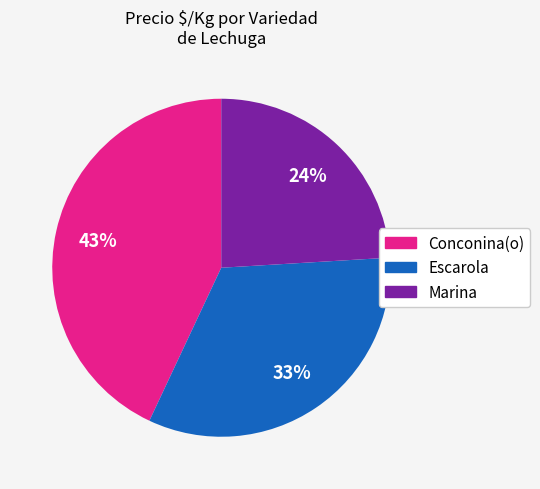

To the nearest percent, what percentage of the pie is Escarola?

33%